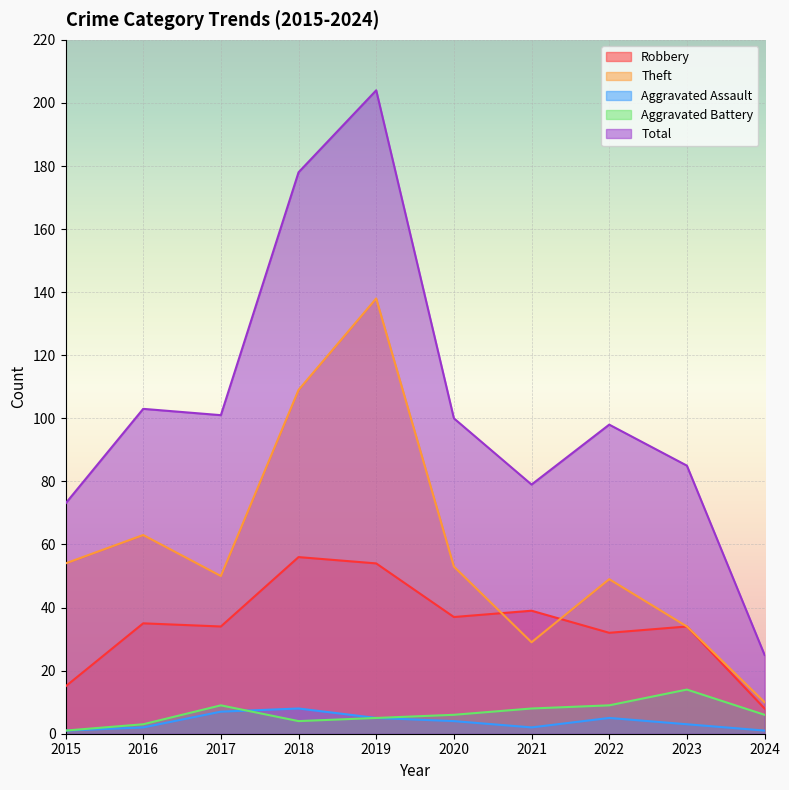

What is the difference between the maximum and minimum values in the Robbery series?

48